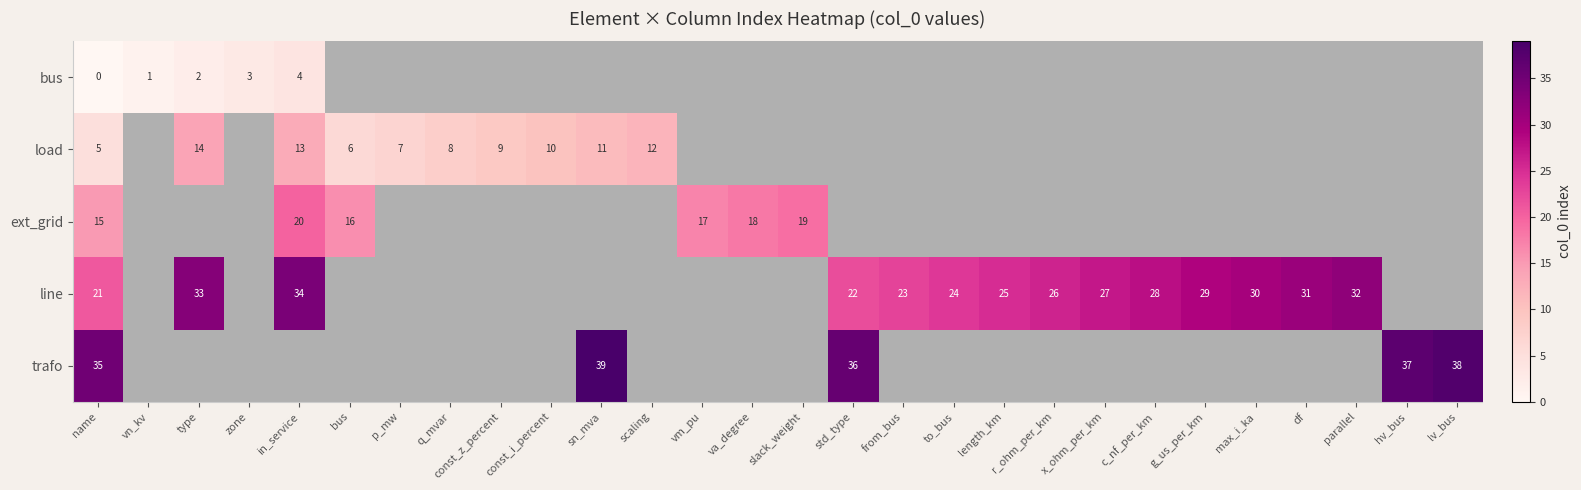

True or false: load has a value of 5 at name.

True